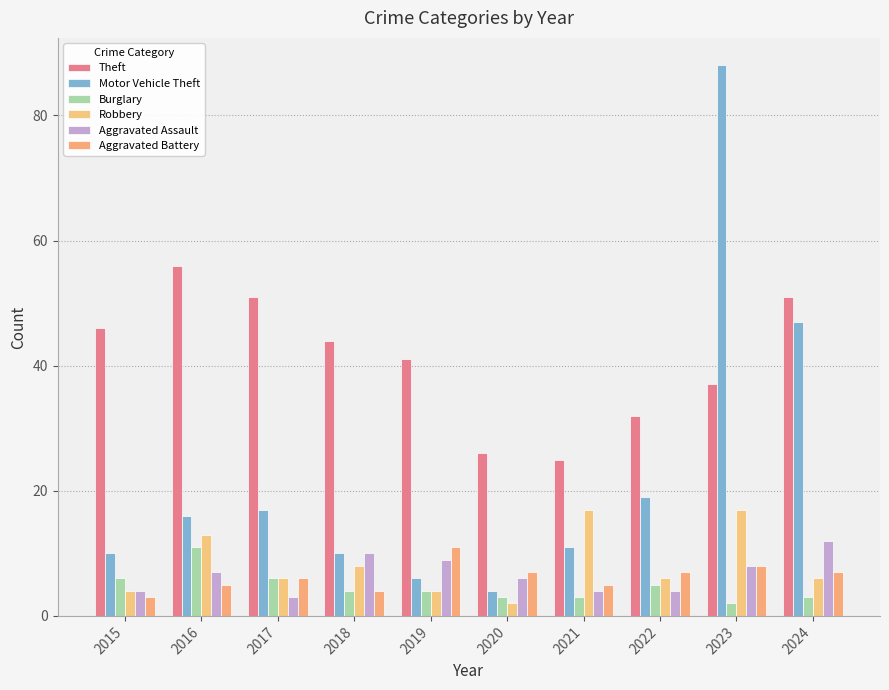

How many data points in Aggravated Assault are less than 7?

5